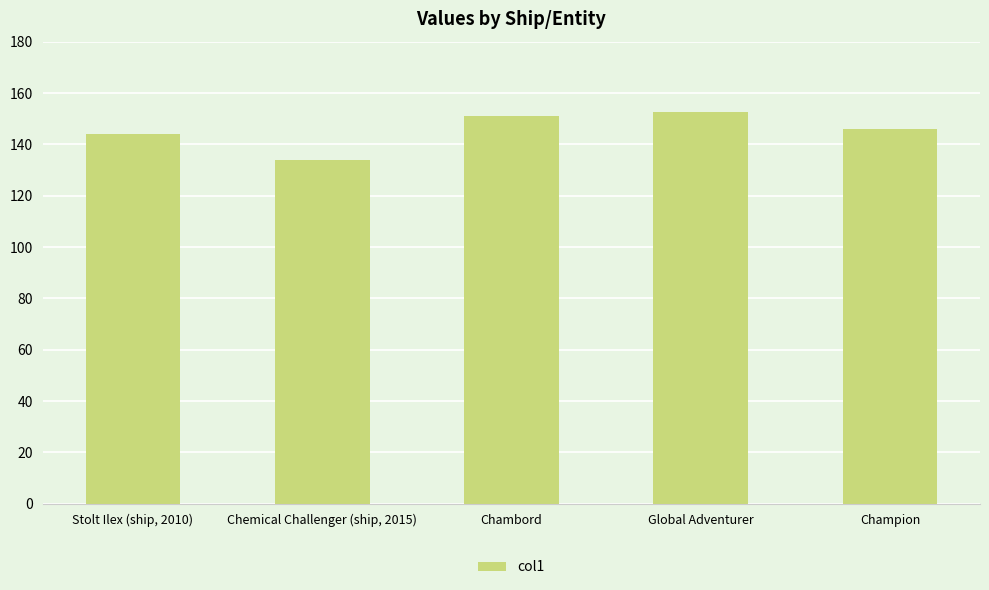

How many values exceed 145?

3